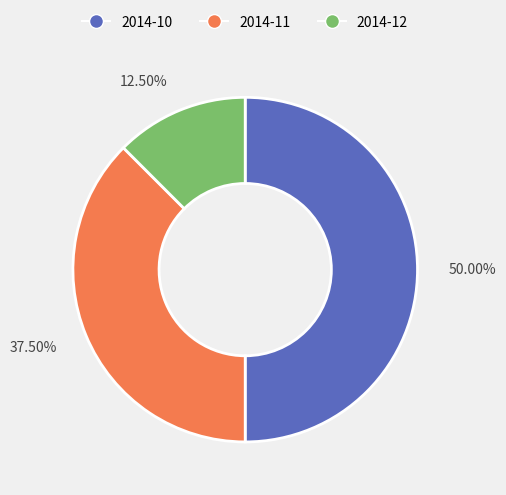

Combined, do 50.00% and 37.50% account for over 50%?

Yes